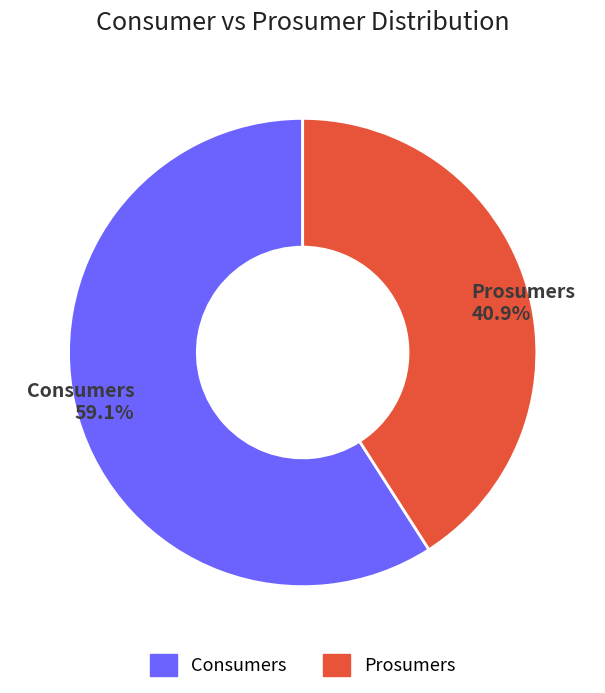

Which has a higher value, Consumers or Prosumers?

Consumers